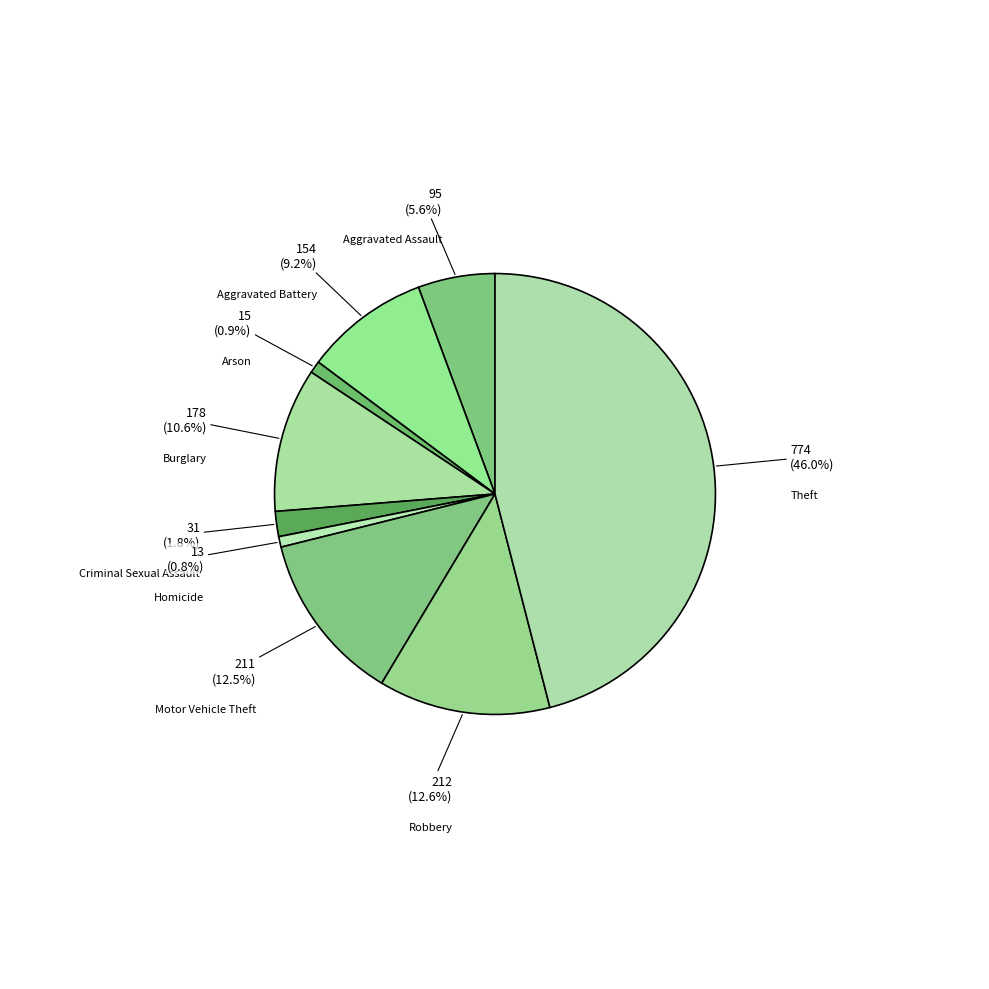

Combined, what portion of the pie is Aggravated Assault and Aggravated Battery?

14.8%